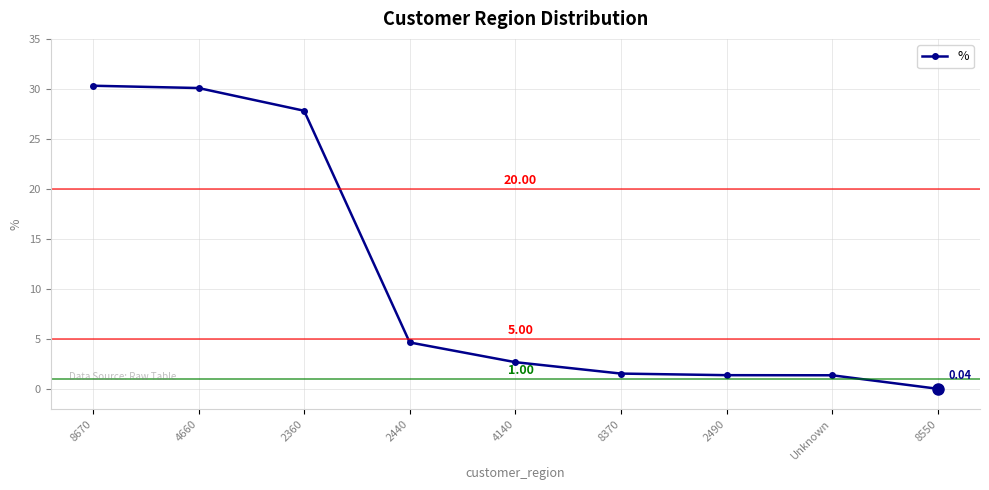

What is the value of the 1st point from the left?

30.3